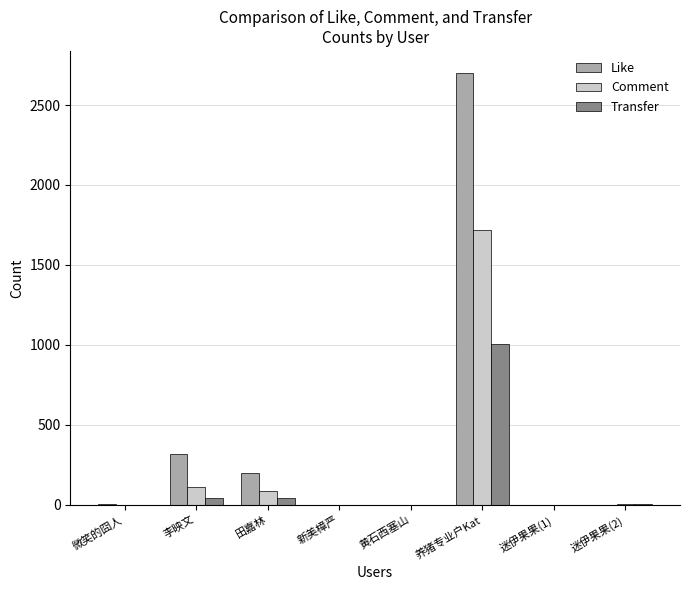

The Comment series shows 111 at 李映文. True or false?

True